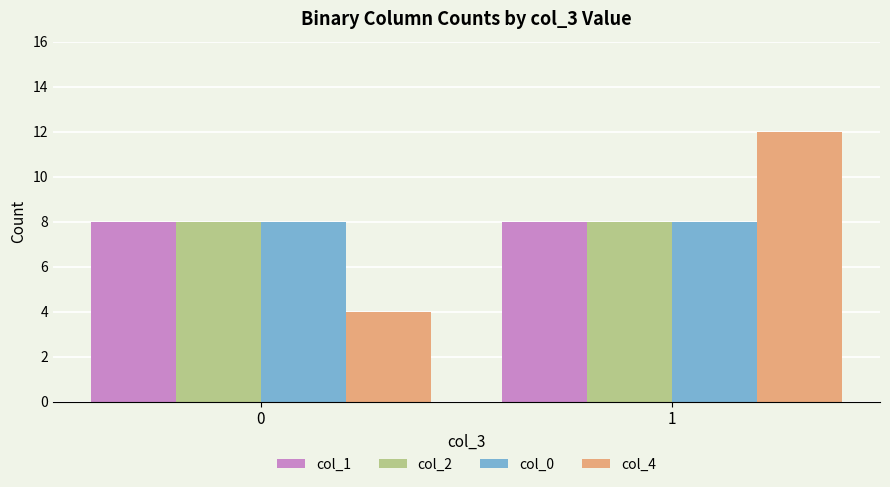

Count the number of data series in this chart.

4